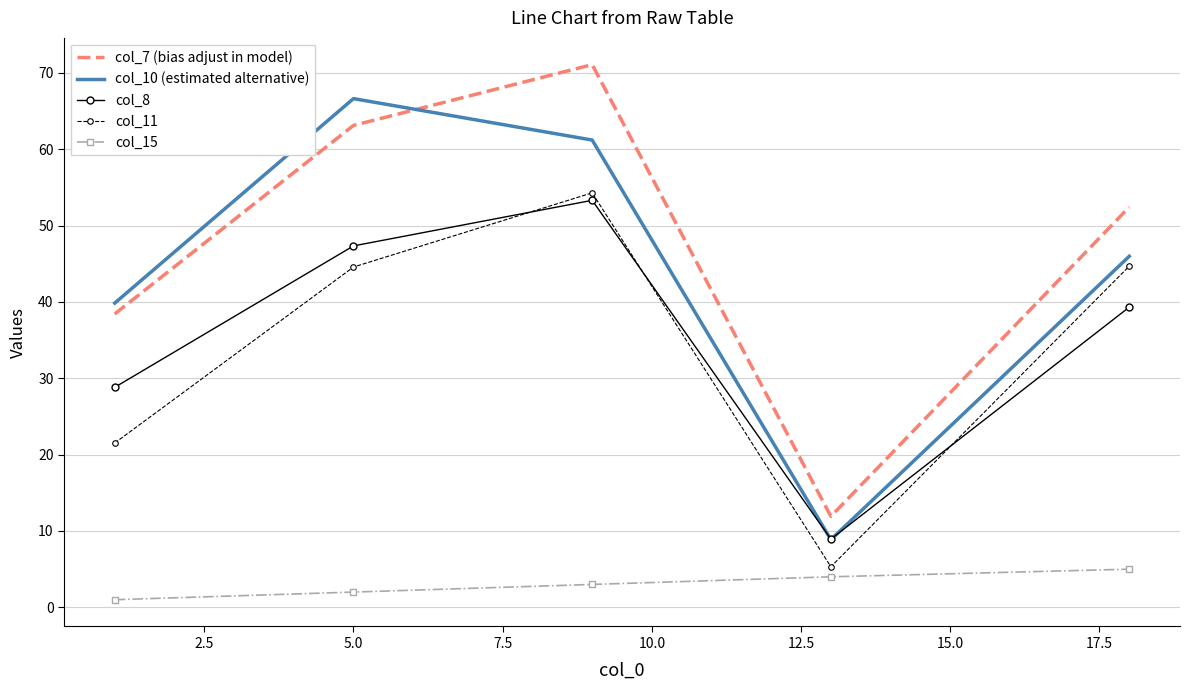

True or false: col_8 and col_15 cross at least once.

False